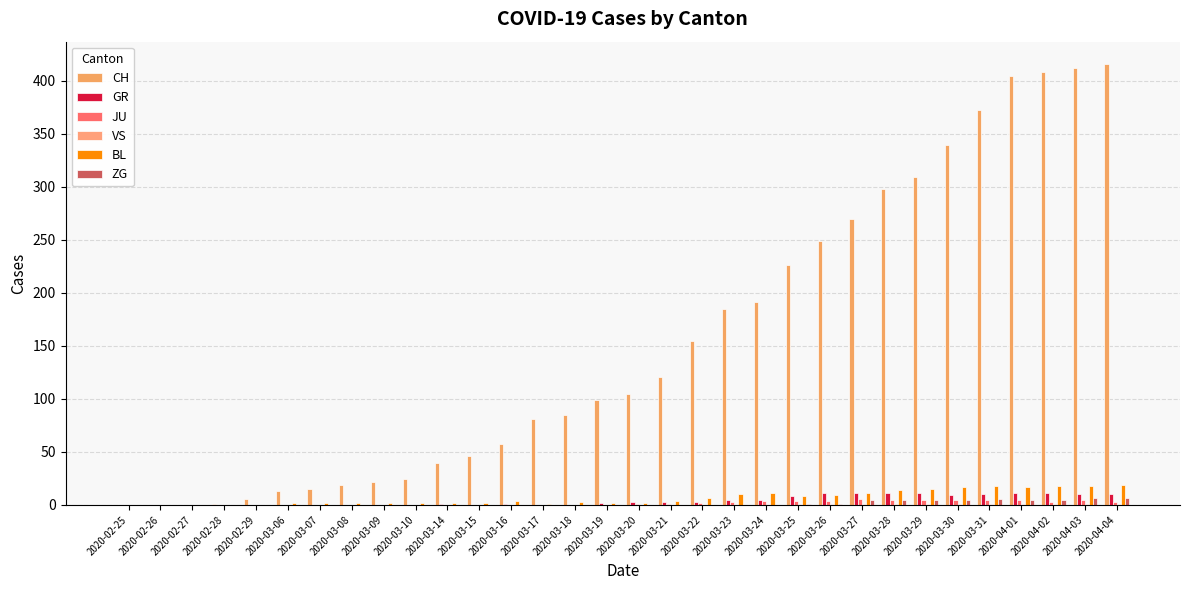

How many groups of bars are there?

32